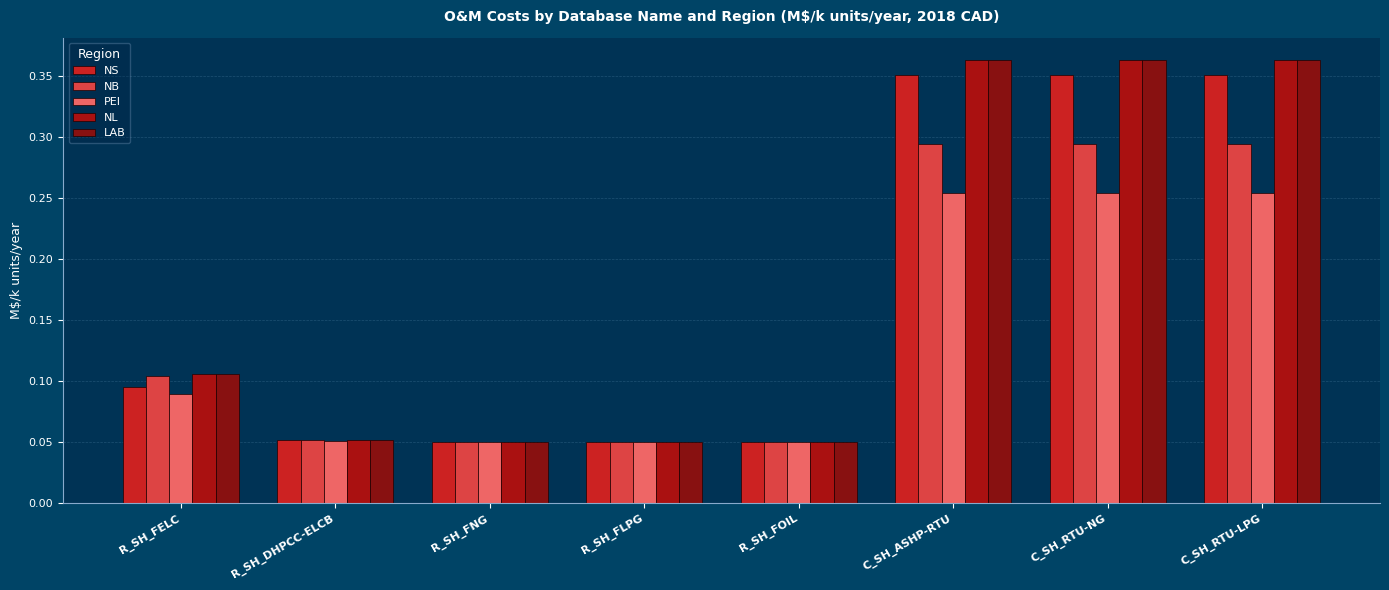

Between R_SH_FLPG and C_SH_RTU-LPG, which series saw the biggest shift?

NL